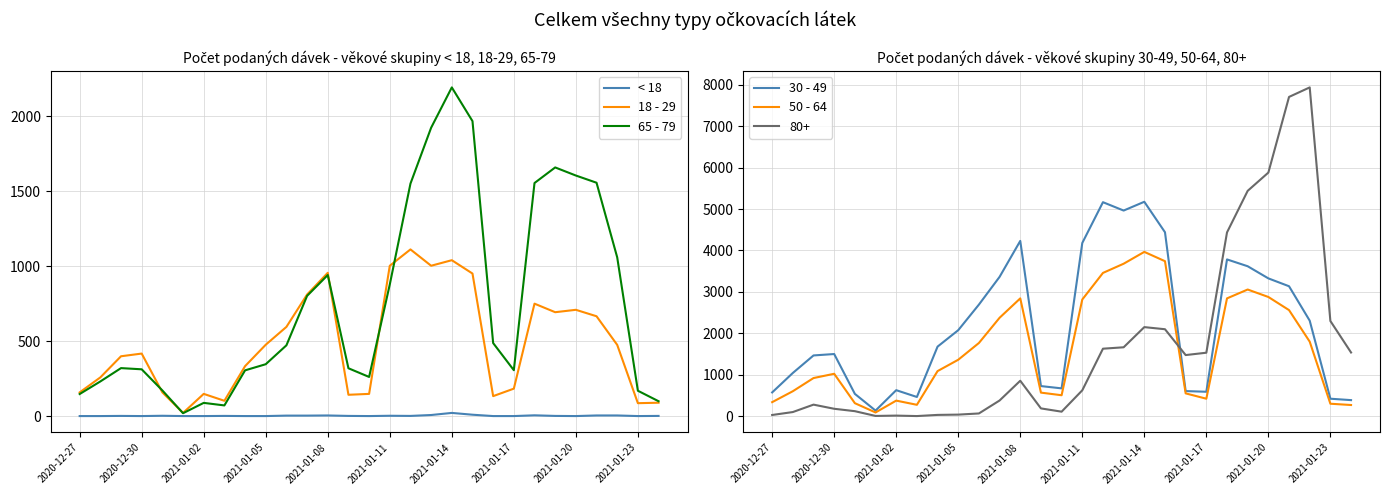

The value of 18 - 29 at 2021-01-11 is 1412. True or false?

False